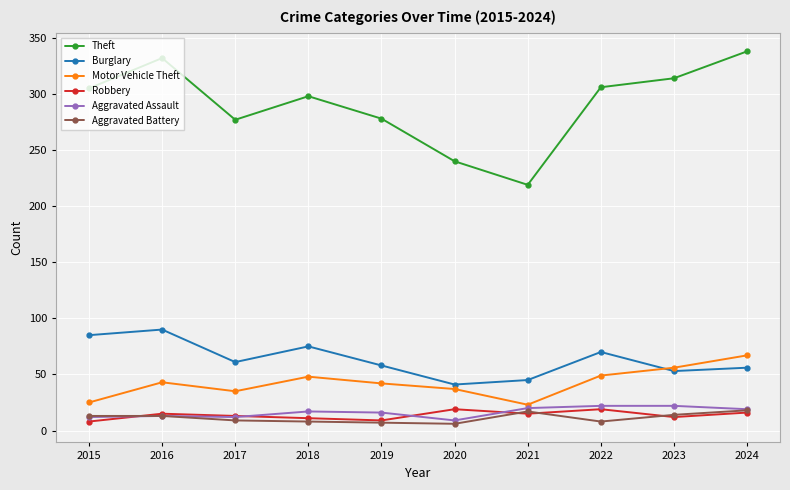

What is the minimum value for Aggravated Assault?

9